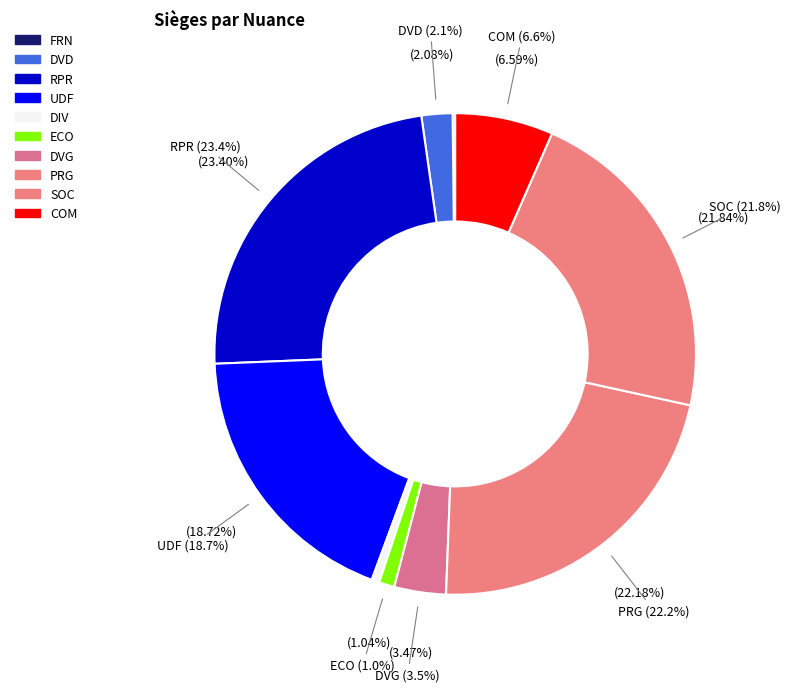

Which has a higher value, SOC or RPR?

RPR